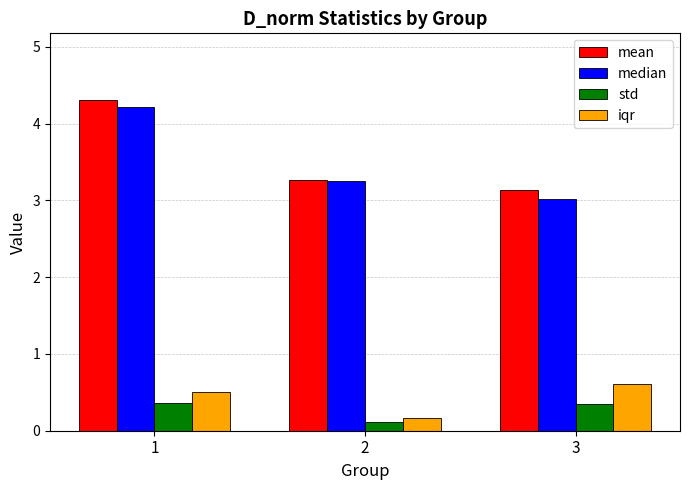

What is the difference between the highest and lowest values at 3?

2.8